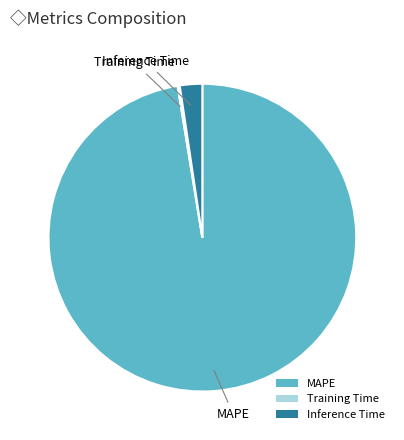

Does MAPE represent more than half of the total?

Yes